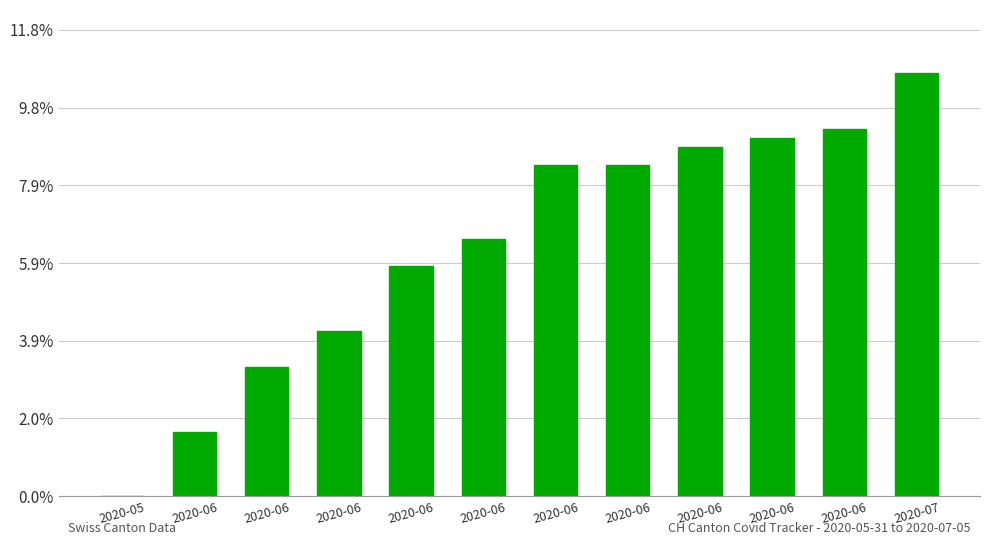

At which label is the value closest to 5?

2020-06